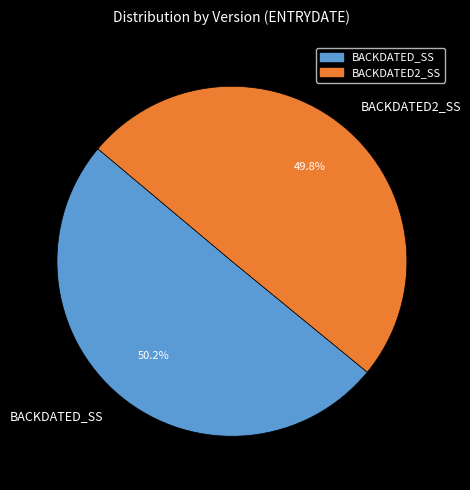

Do BACKDATED_SS and BACKDATED2_SS together represent more than half of the pie?

Yes